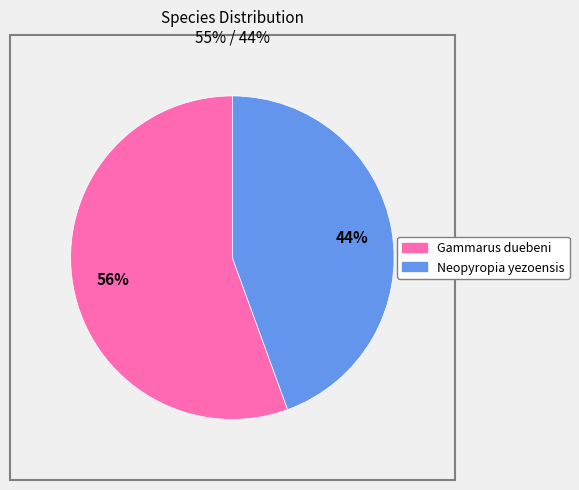

What percentage is the Neopyropia yezoensis slice, to the nearest percent?

44%